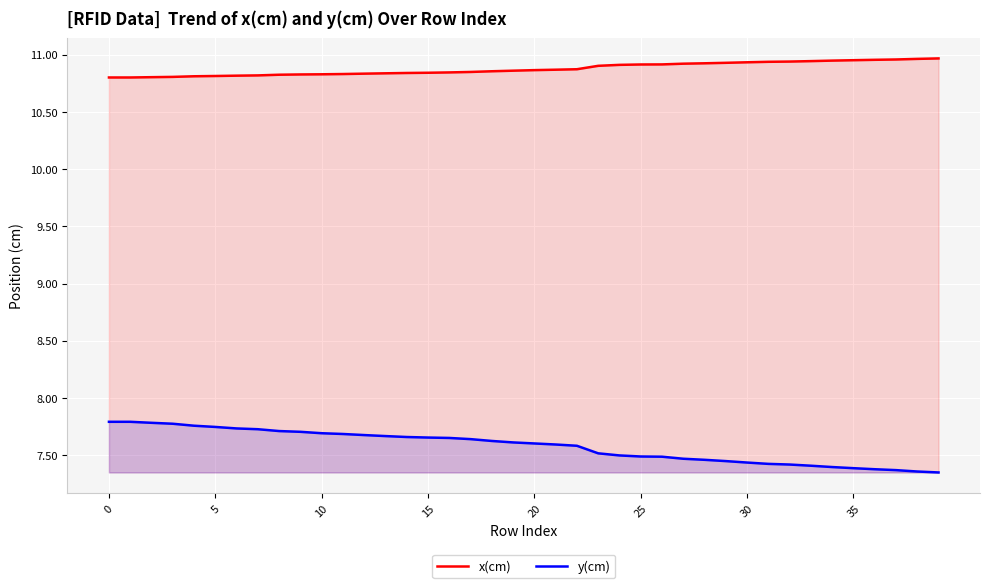

How many lines are shown in the chart?

2